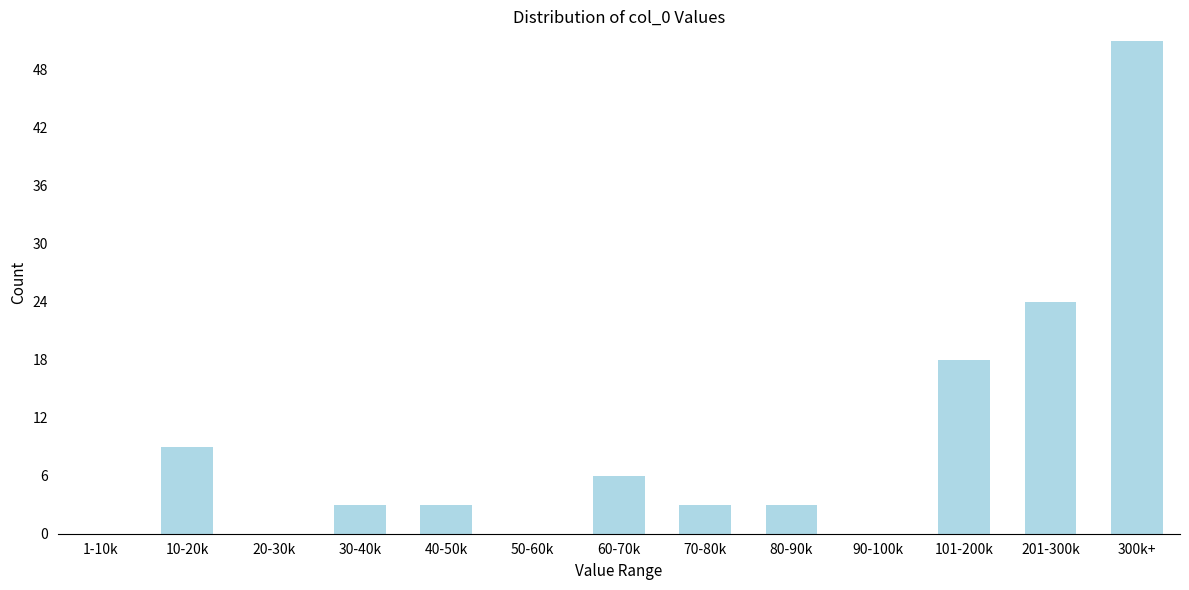

Reading right to left, list all the values displayed in this chart.

300k+=51	201-300k=24	101-200k=18	90-100k=0	80-90k=3	70-80k=3	60-70k=6	50-60k=0	40-50k=3	30-40k=3	20-30k=0	10-20k=9	1-10k=0